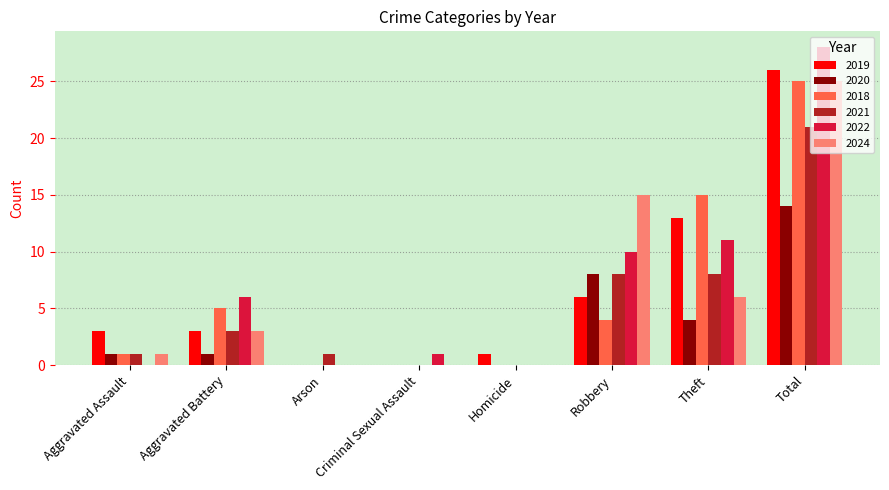

Where is 2020 nearest to the value 7?

Robbery